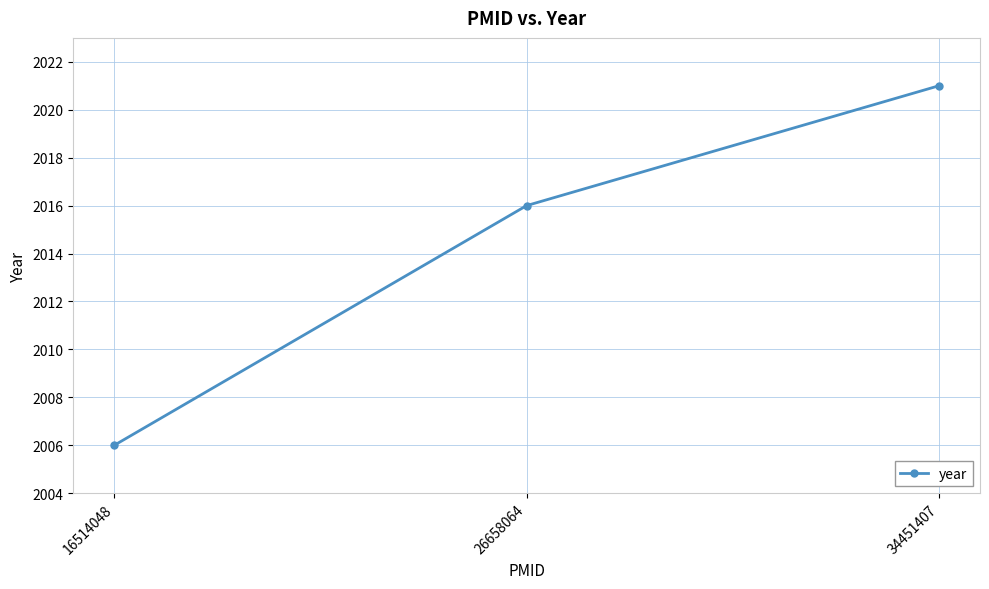

Rank the categories by value from highest to lowest.

34451407, 26658064, 16514048